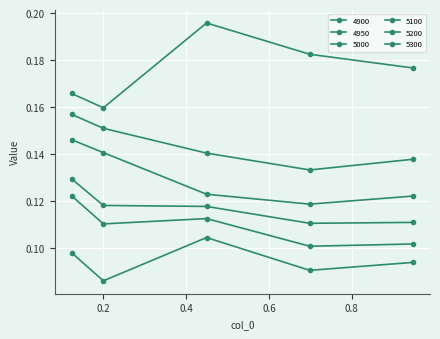

Which category has the lowest value in the 5100 series?

0.6986301369863014